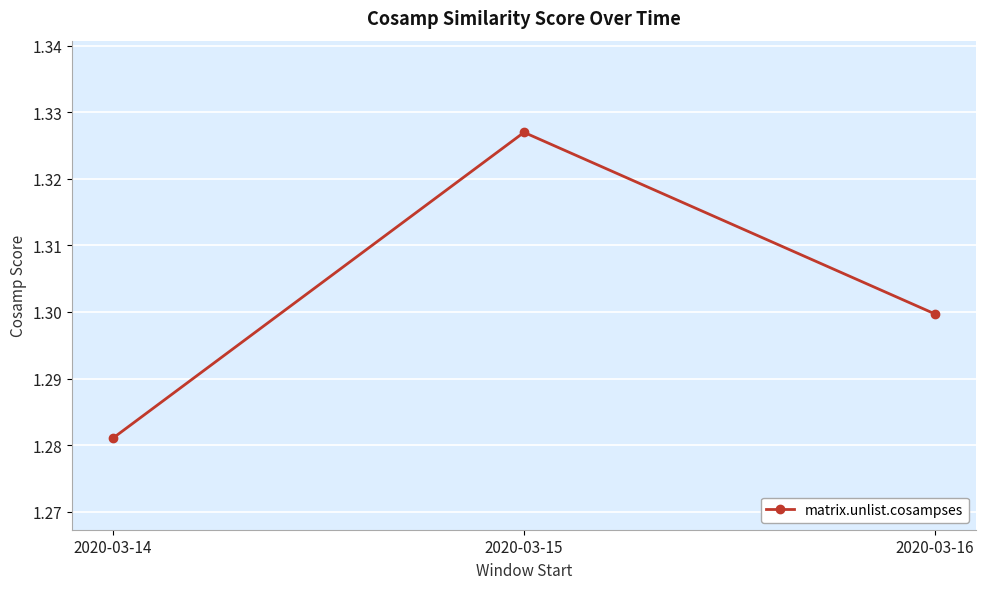

At which label is the value closest to 1?

2020-03-14